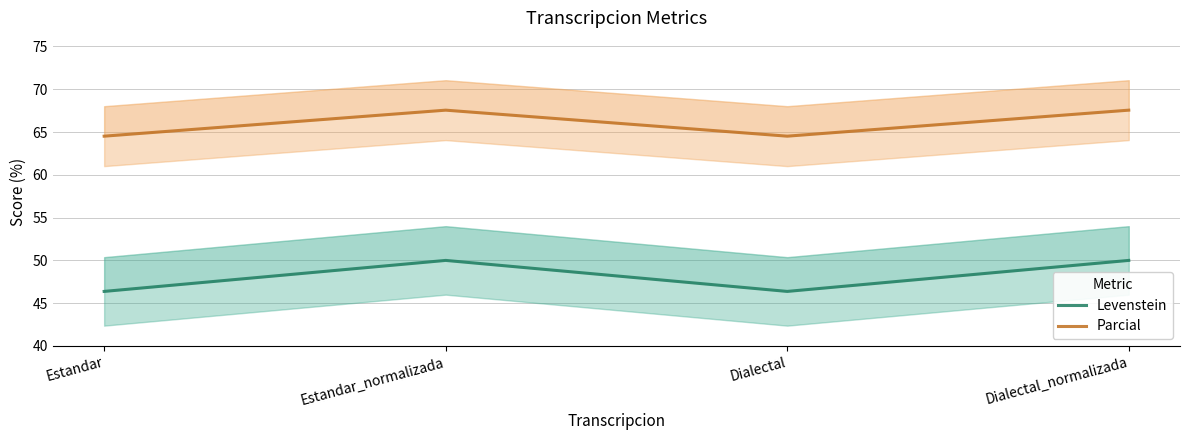

At which category does the chart reach its minimum across all series?

Estandar